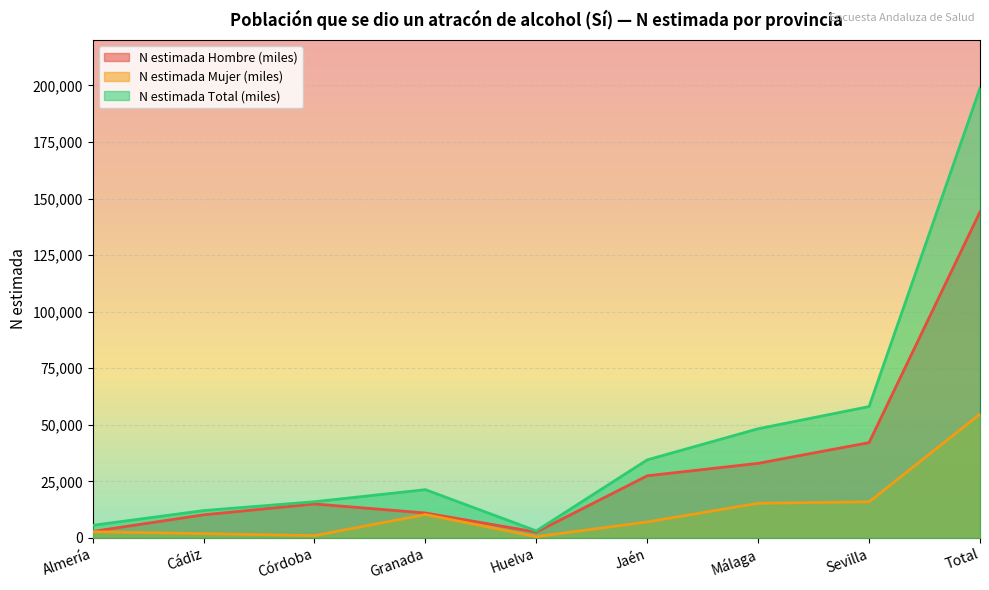

Is it true that N estimada Total (miles) equals 34495 at Jaén?

True